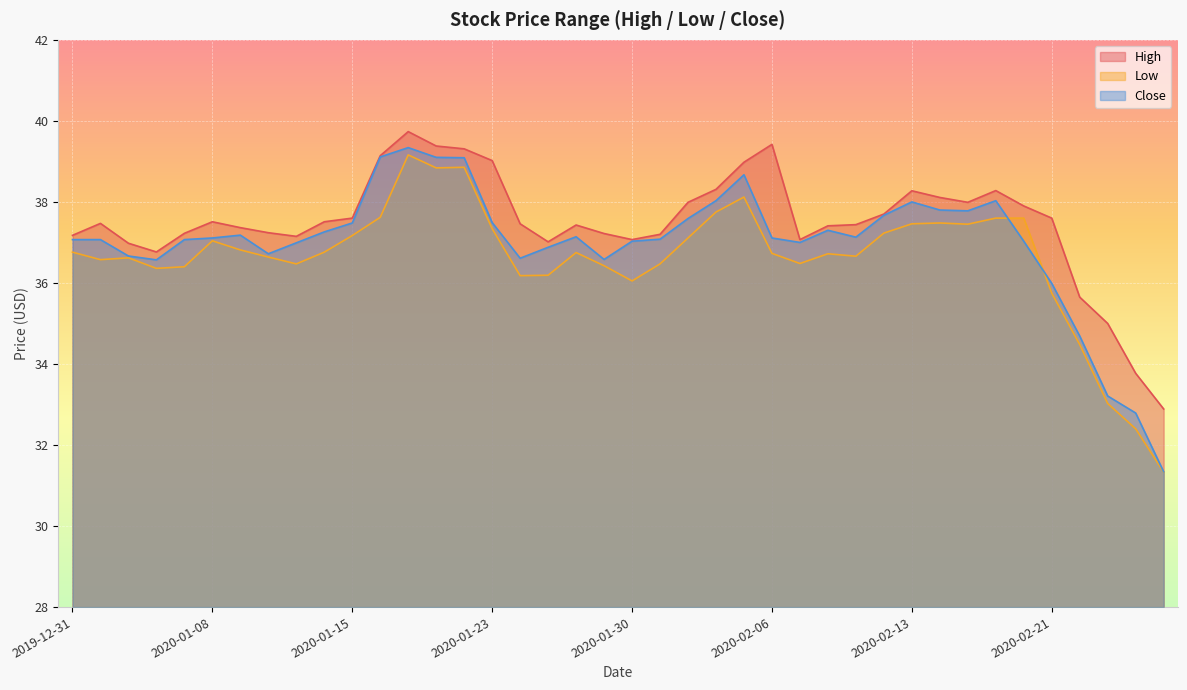

True or false: Low and High intersect in this chart.

False